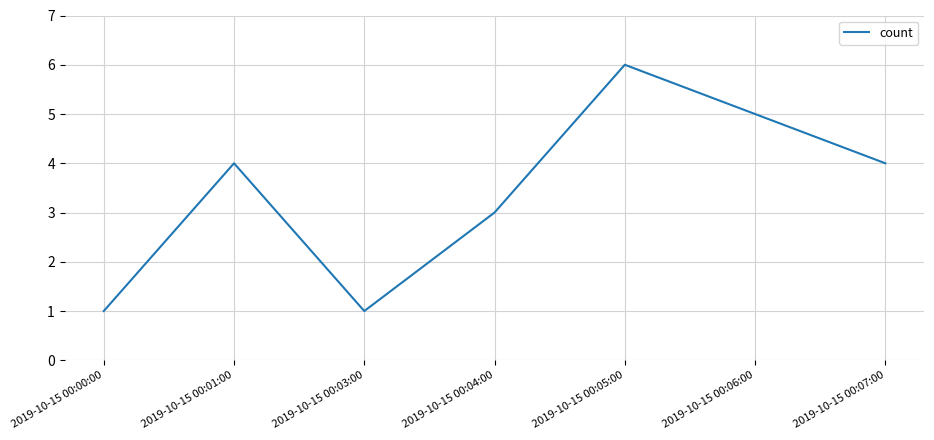

What is the change in value from 2019-10-15 00:00:00 to 2019-10-15 00:07:00?

+3